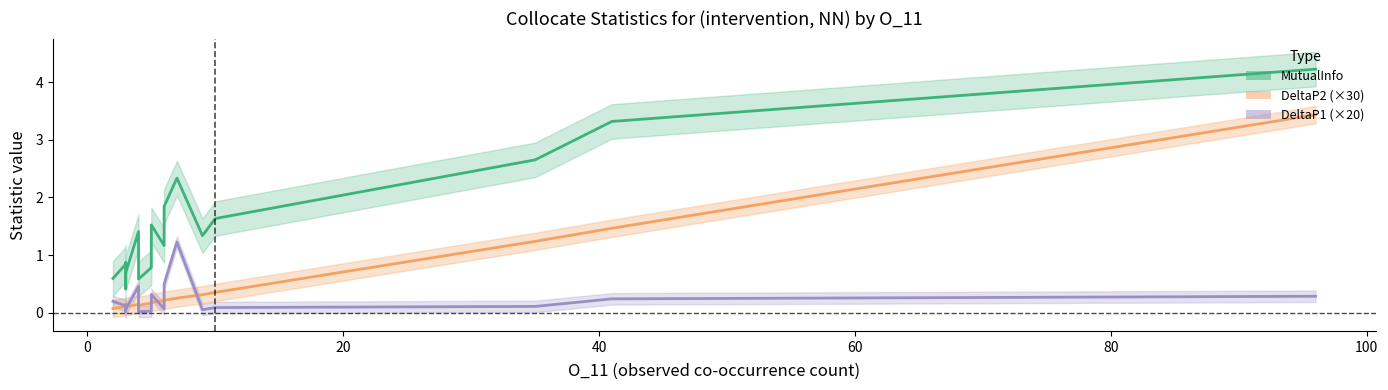

Does the chart display data point markers on the line(s)?

No